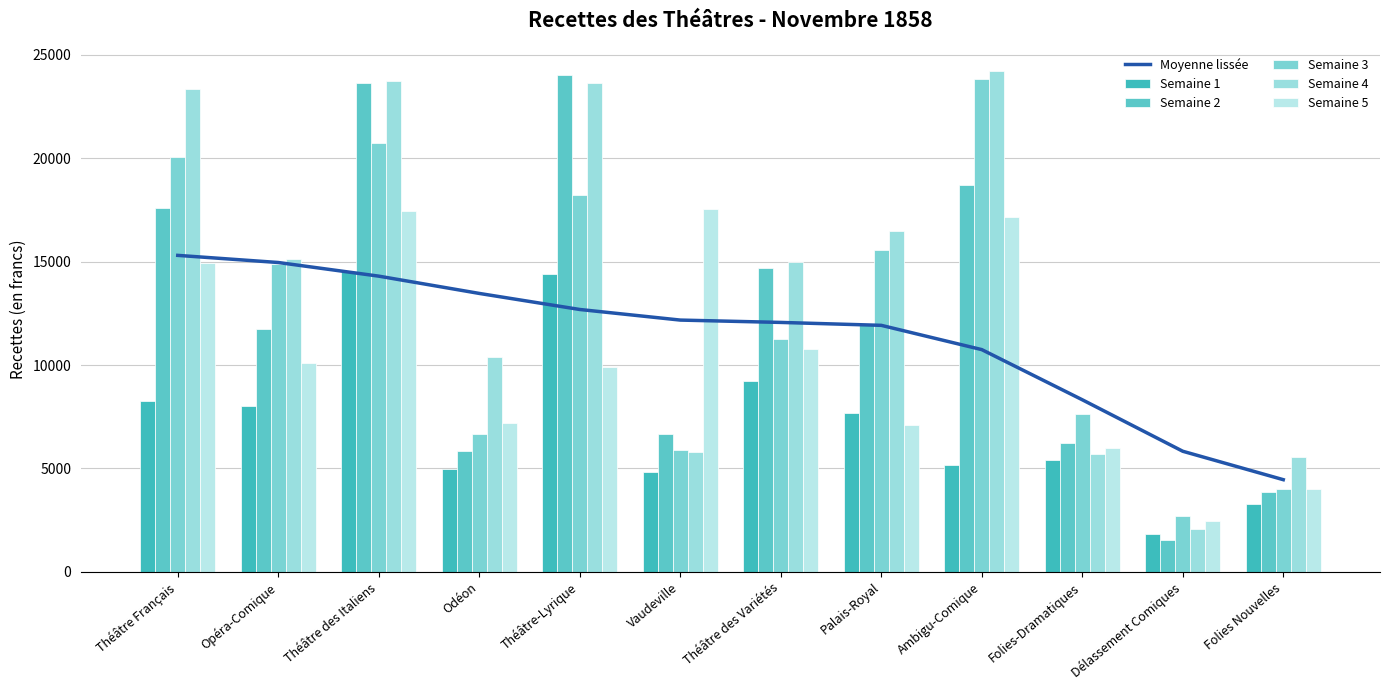

Which series changed the most between Théâtre des Italiens and Palais-Royal?

Semaine 2